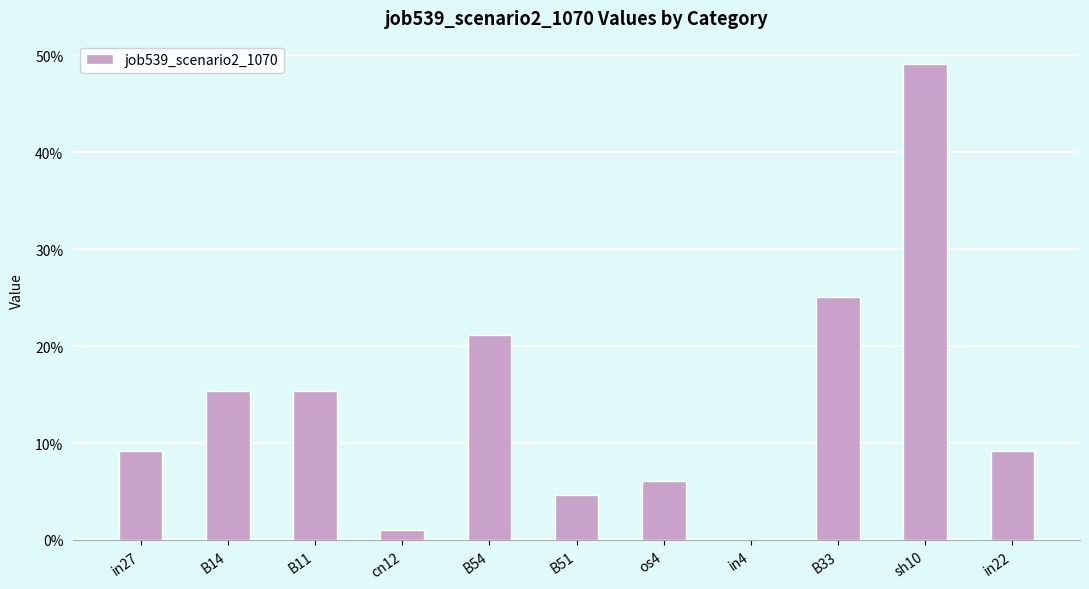

List the labels in order of value, largest first.

sh10, B33, B54, B14, B11, in27, in22, os4, B51, cn12, in4